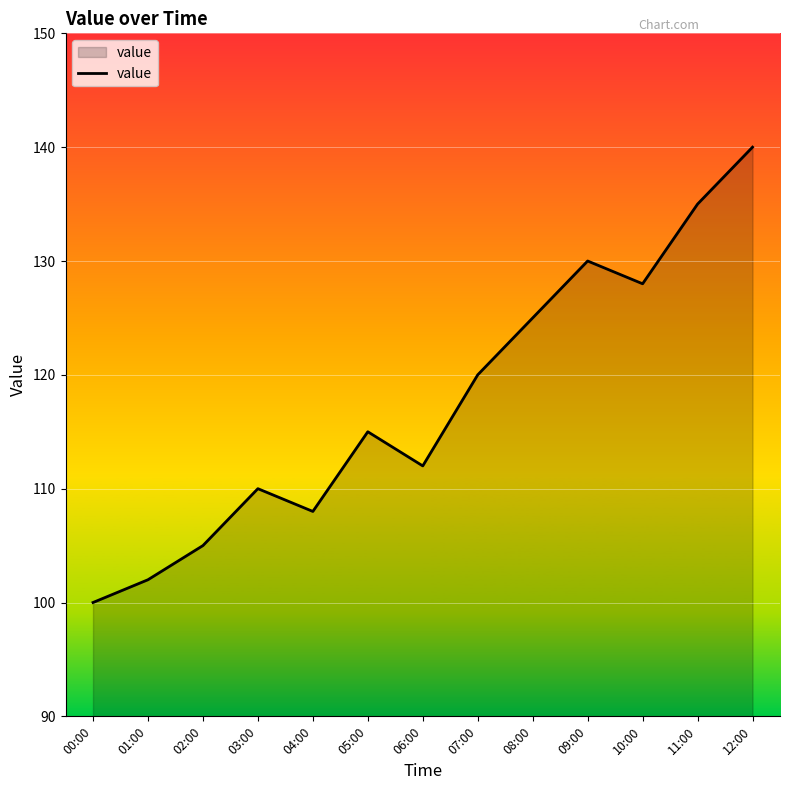

Reading right to left, transcribe all the data shown in this chart.

140	135	128	130	125	120	112	115	108	110	105	102	100